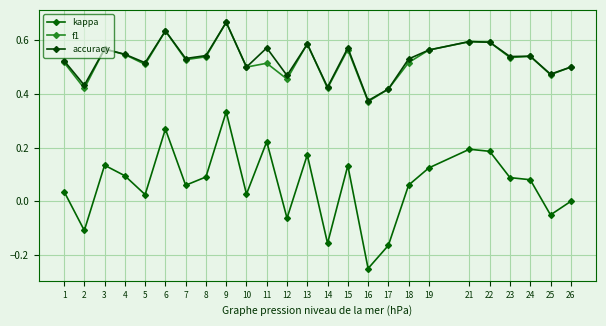

Reading left to right, what are all the values shown in this chart?

kappa: 1=0.0	2=-0.1	3=0.1	4=0.1	5=0.0	6=0.3	7=0.1	8=0.1	9=0.3	10=0.0	11=0.2	12=-0.1	13=0.2	14=-0.2	15=0.1	16=-0.2	17=-0.2	18=0.1	19=0.1	21=0.2	22=0.2	23=0.1	24=0.1	25=-0.1	26=0.0
f1: 1=0.5	2=0.4	3=0.6	4=0.5	5=0.5	6=0.6	7=0.5	8=0.5	9=0.7	10=0.5	11=0.5	12=0.5	13=0.6	14=0.4	15=0.6	16=0.4	17=0.4	18=0.5	19=0.6	21=0.6	22=0.6	23=0.5	24=0.5	25=0.5	26=0.5
accuracy: 1=0.5	2=0.4	3=0.6	4=0.5	5=0.5	6=0.6	7=0.5	8=0.5	9=0.7	10=0.5	11=0.6	12=0.5	13=0.6	14=0.4	15=0.6	16=0.4	17=0.4	18=0.5	19=0.6	21=0.6	22=0.6	23=0.5	24=0.5	25=0.5	26=0.5